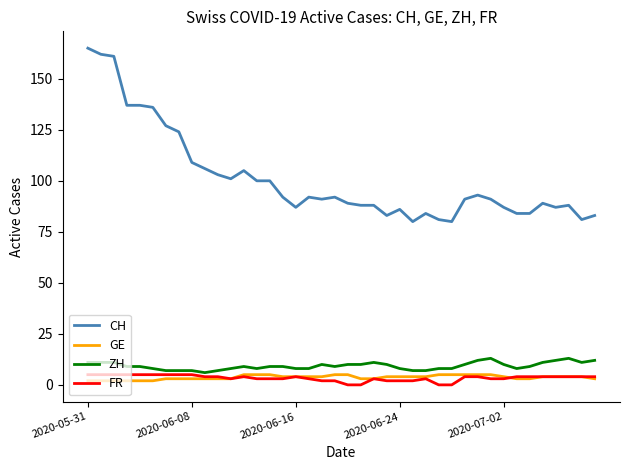

True or false: FR and CH cross at least once.

False